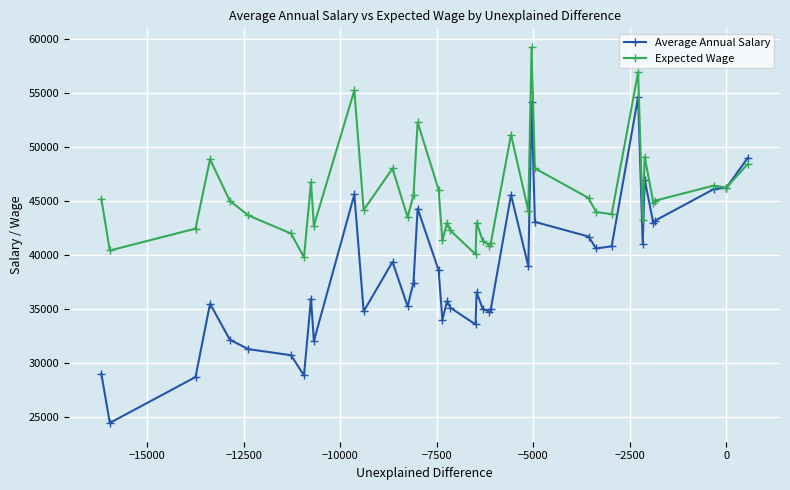

Does the chart display data point markers on the line(s)?

Yes